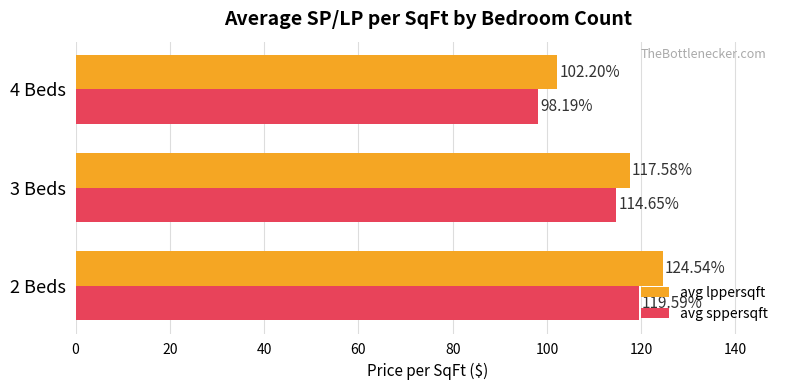

Rank the categories by avg lppersqft value from lowest to highest.

4 Beds, 3 Beds, 2 Beds